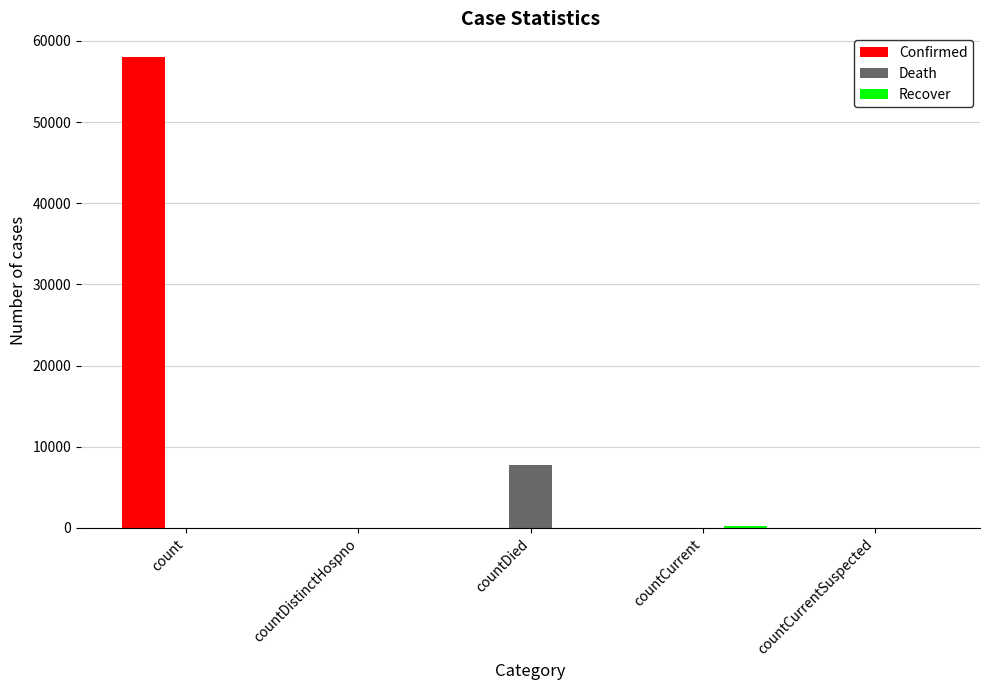

True or false: Confirmed has a value of 25450 at countCurrent.

False